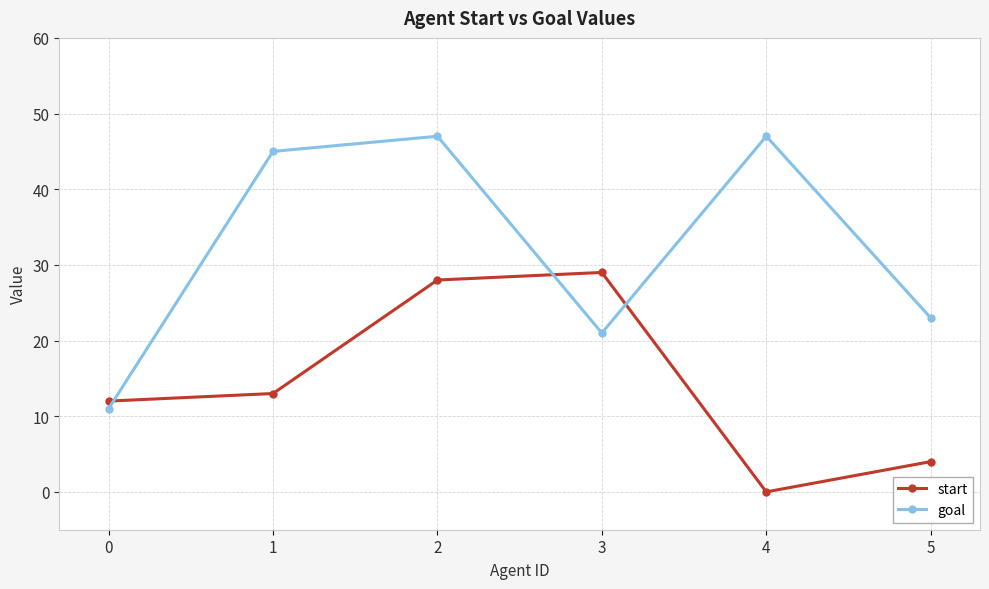

Which series changed the most between 2 and 4?

start